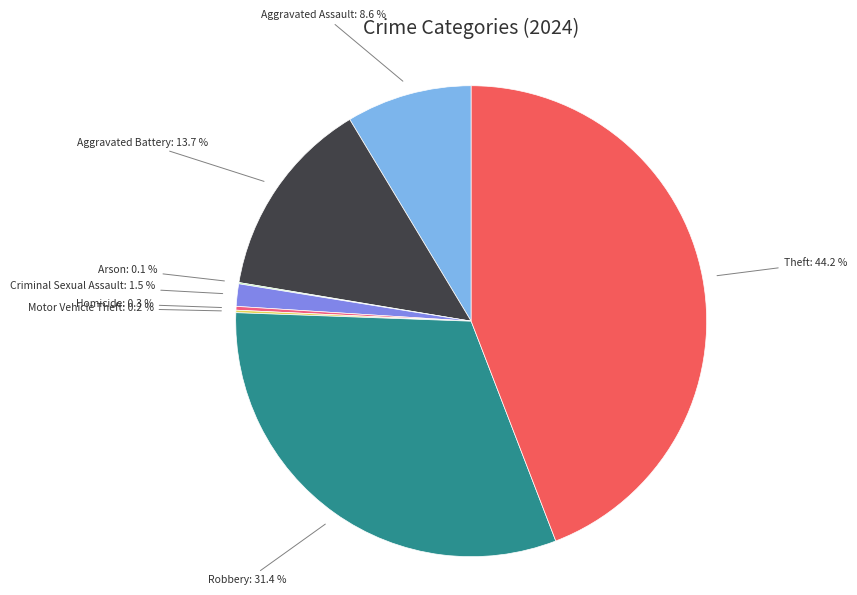

Which category has the biggest portion of the pie?

Theft: 44.2 %